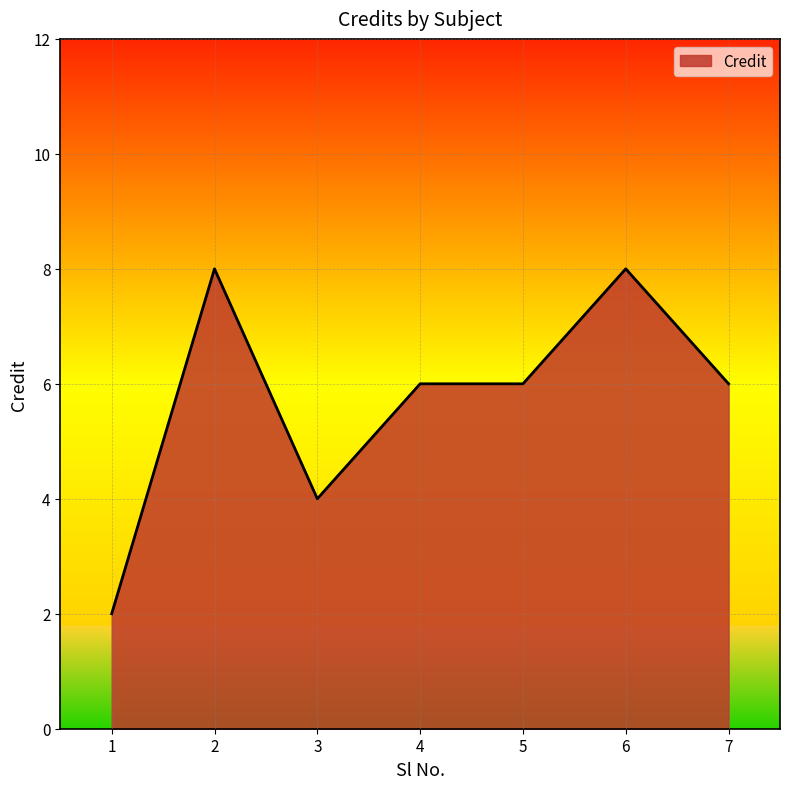

The chart shows a value of 4 at 3. True or false?

True